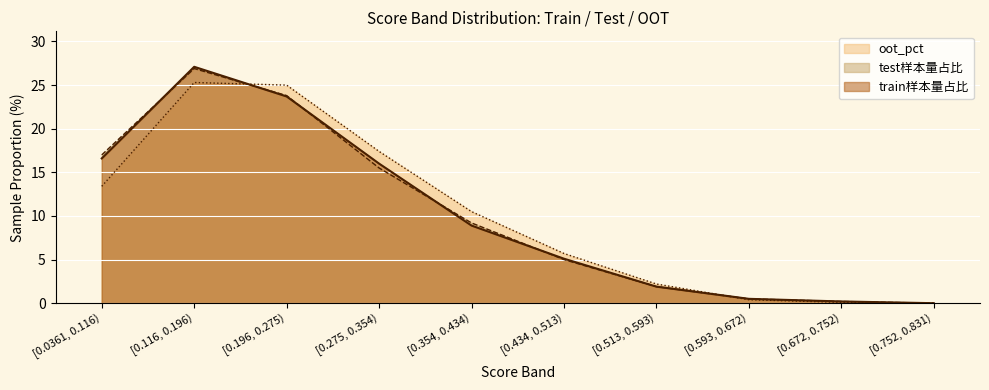

List the series in order of their peak value, lowest first.

oot_pct, test样本量占比, train样本量占比